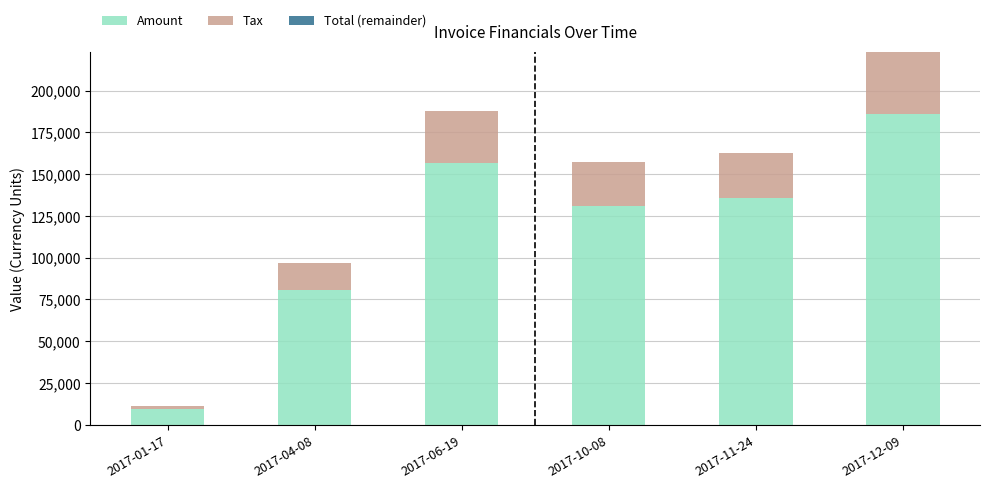

Reading left to right, what are all the values shown in this chart?

Amount: 2017-01-17=9352.0	2017-04-08=80779.0	2017-06-19=156570.0	2017-10-08=130977.0	2017-11-24=135578.0	2017-12-09=186003.0
Tax: 2017-01-17=1870.4	2017-04-08=16155.8	2017-06-19=31314.0	2017-10-08=26195.4	2017-11-24=27115.6	2017-12-09=37200.6
Total (remainder): 2017-01-17=0.0	2017-04-08=0.0	2017-06-19=0.0	2017-10-08=-0.4	2017-11-24=0.4	2017-12-09=0.4